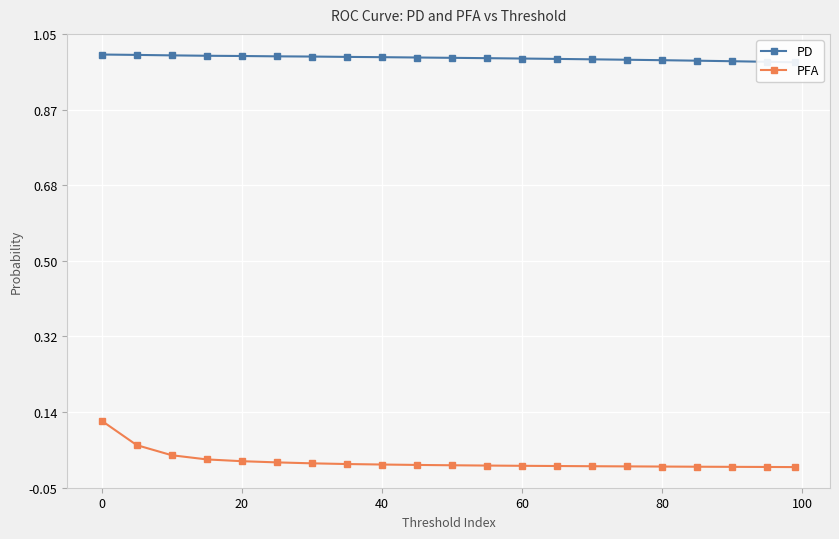

True or false: PD has a value of 1.5 at 0.

False